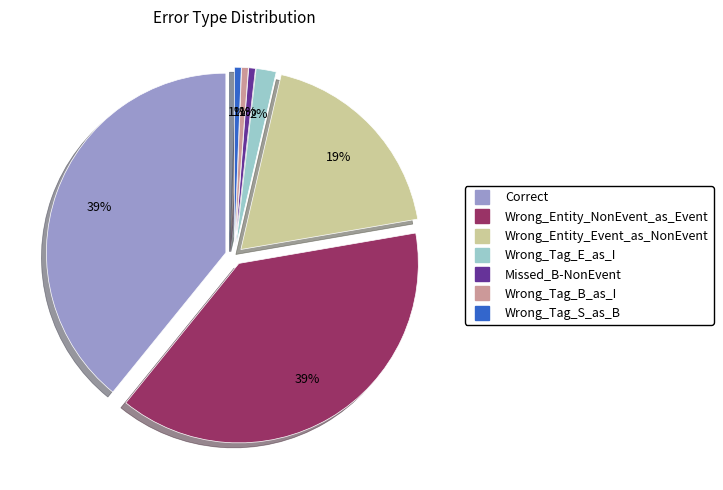

Which category has the smallest portion of the pie?

Missed_B-NonEvent